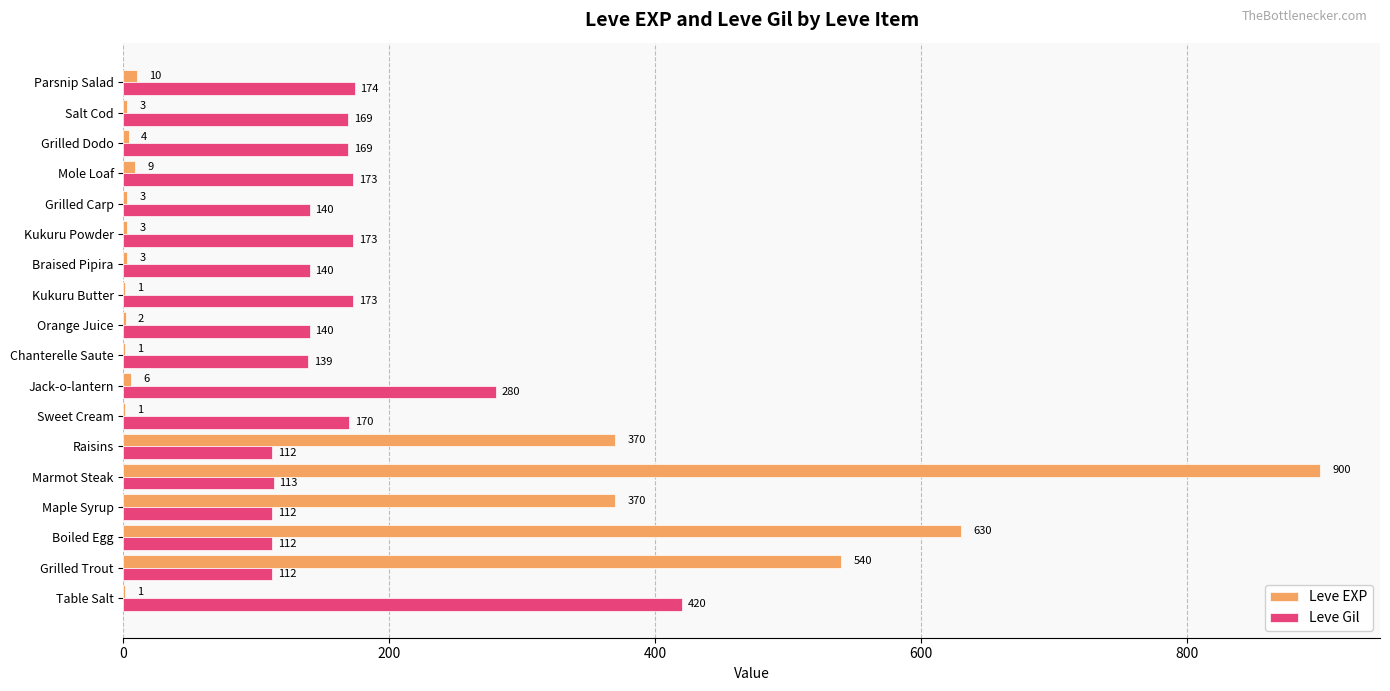

Which series has the largest total across all categories?

Leve Gil